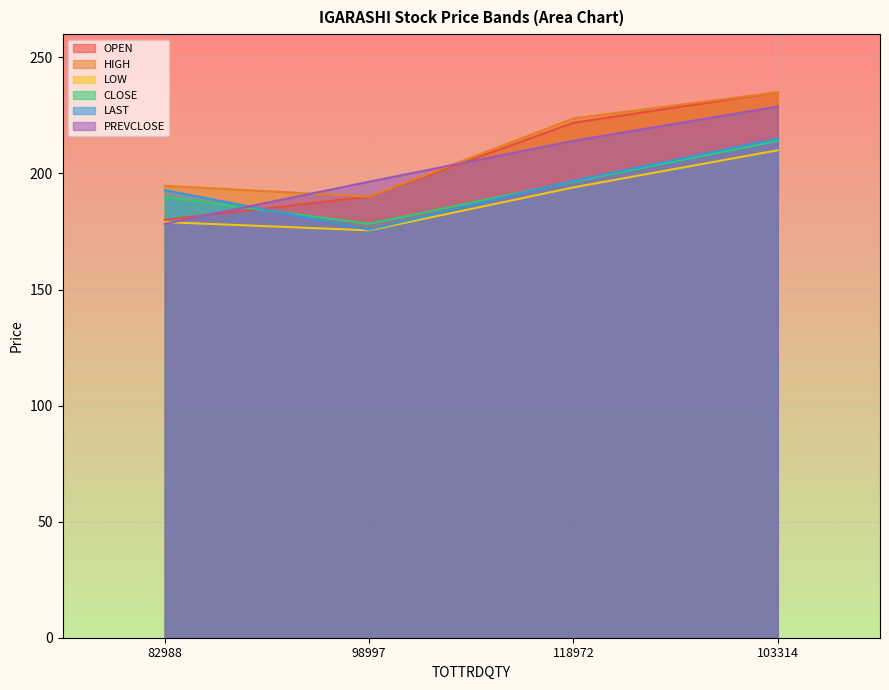

What is the sum of the CLOSE values at 103314 and 118972?

410.5